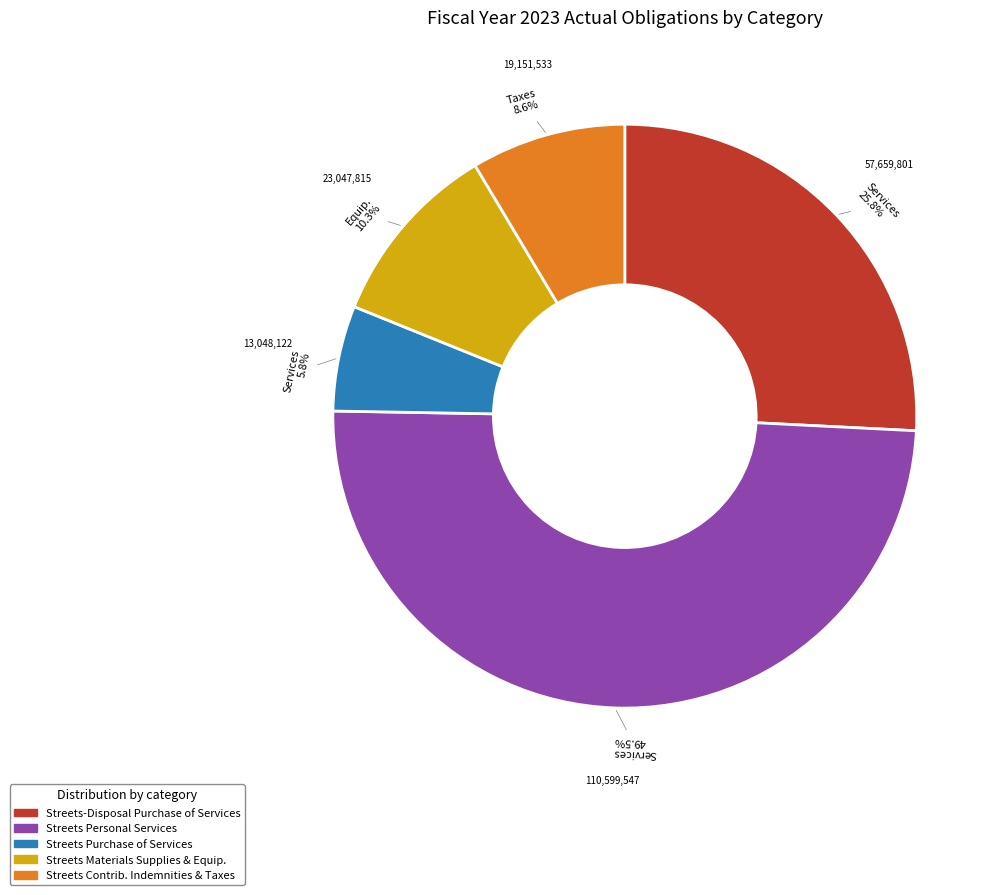

Which category has the smallest portion of the pie?

Streets Purchase of Services